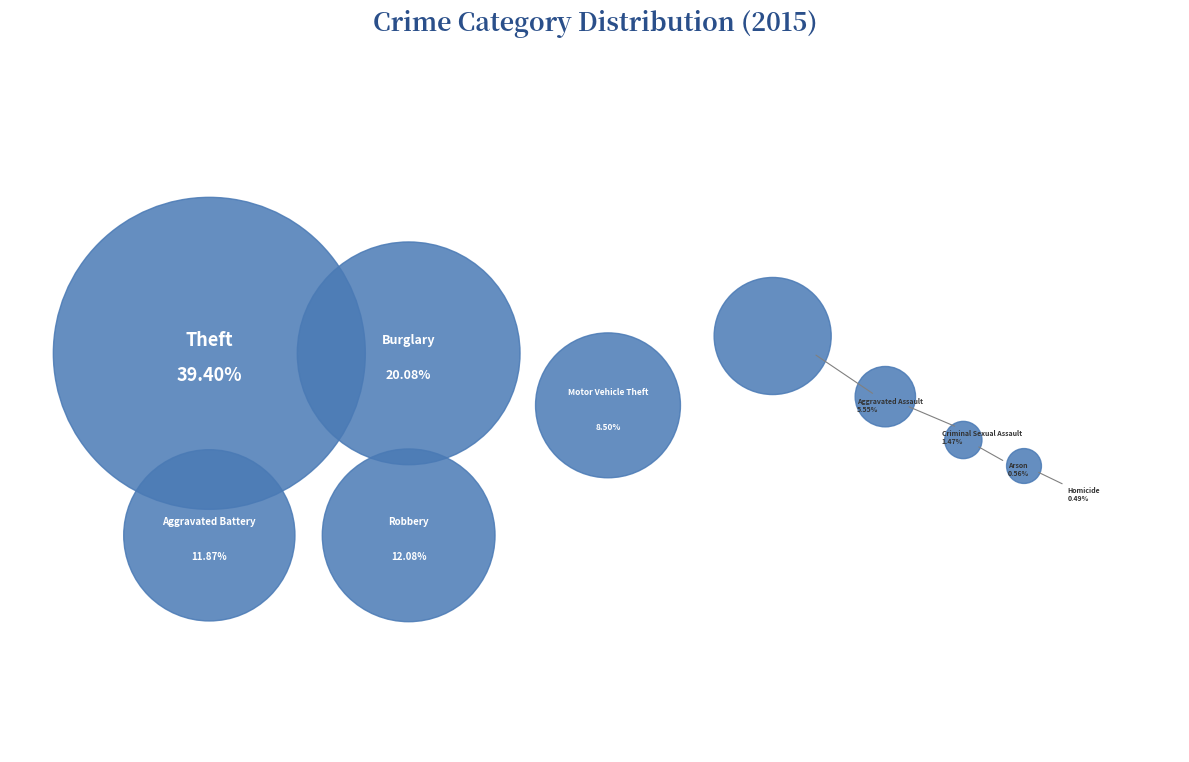

To the nearest percent, what percentage of the pie is Motor Vehicle Theft?

8%